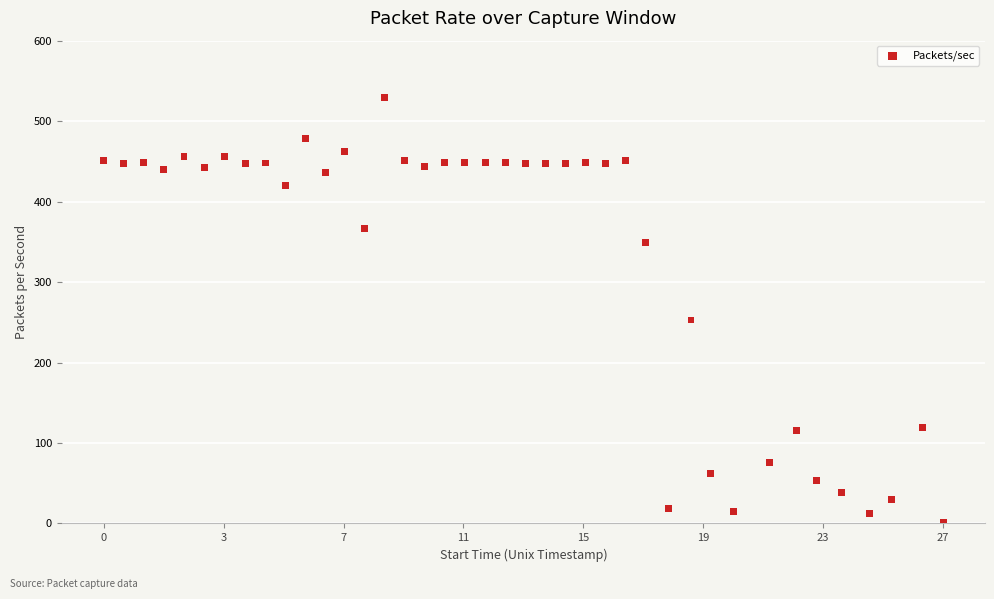

What is the range of Y values (max minus min)?

529.0